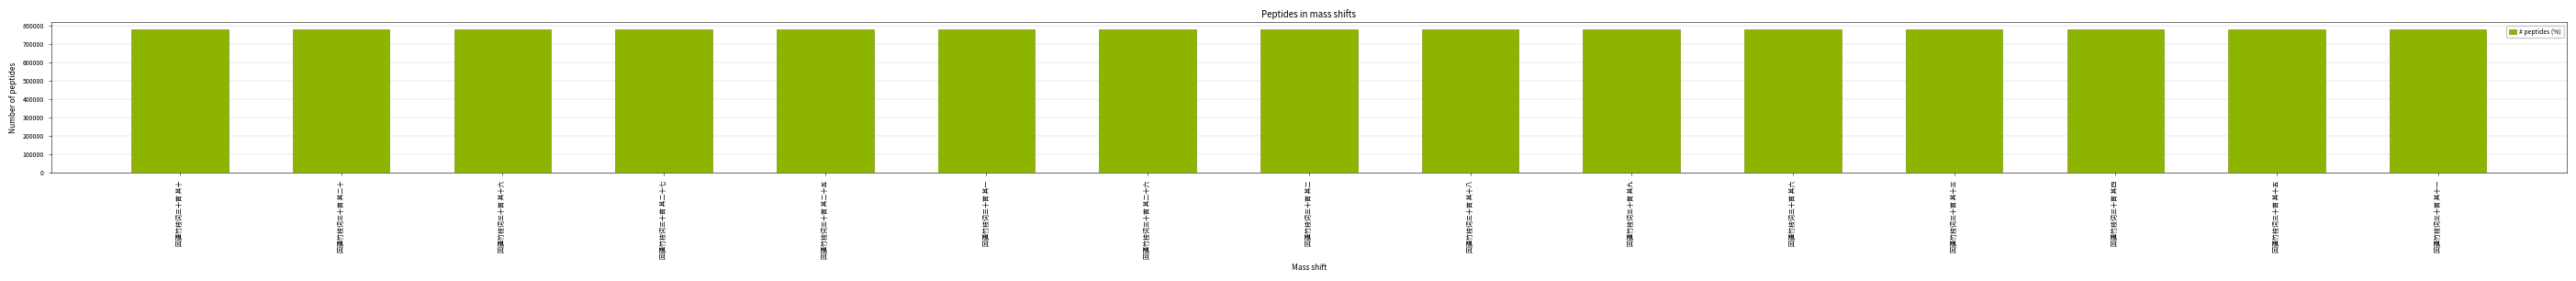

What is the difference between the values at 回疆竹枝词三十首 其十五 and 回疆竹枝词三十首 其二十?

5